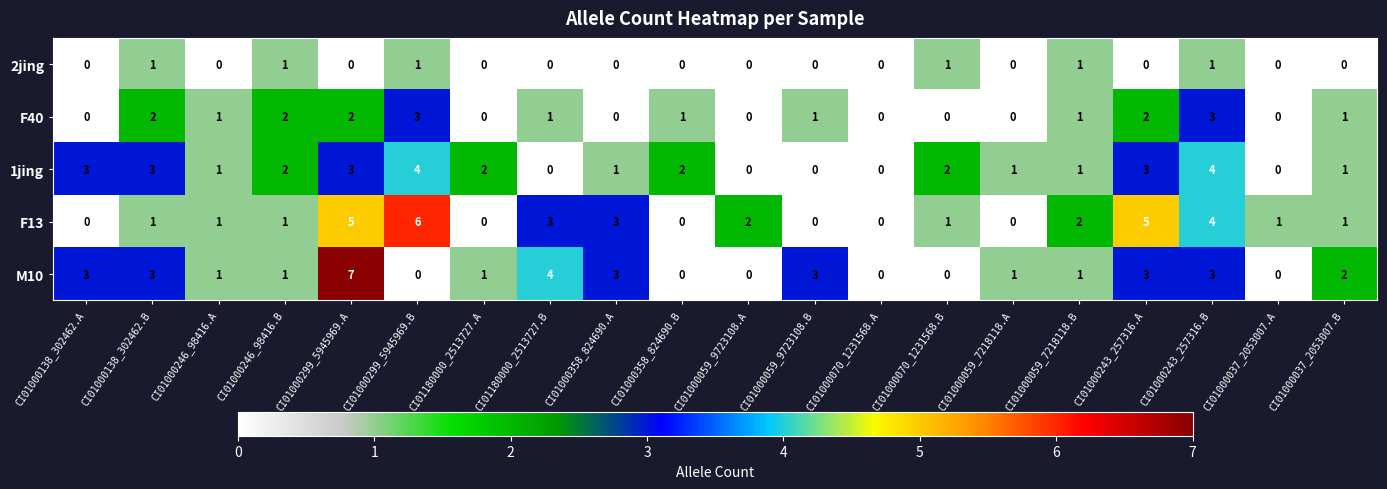

Is it true that F40 equals 1 at CI01180000_2513727.A?

False